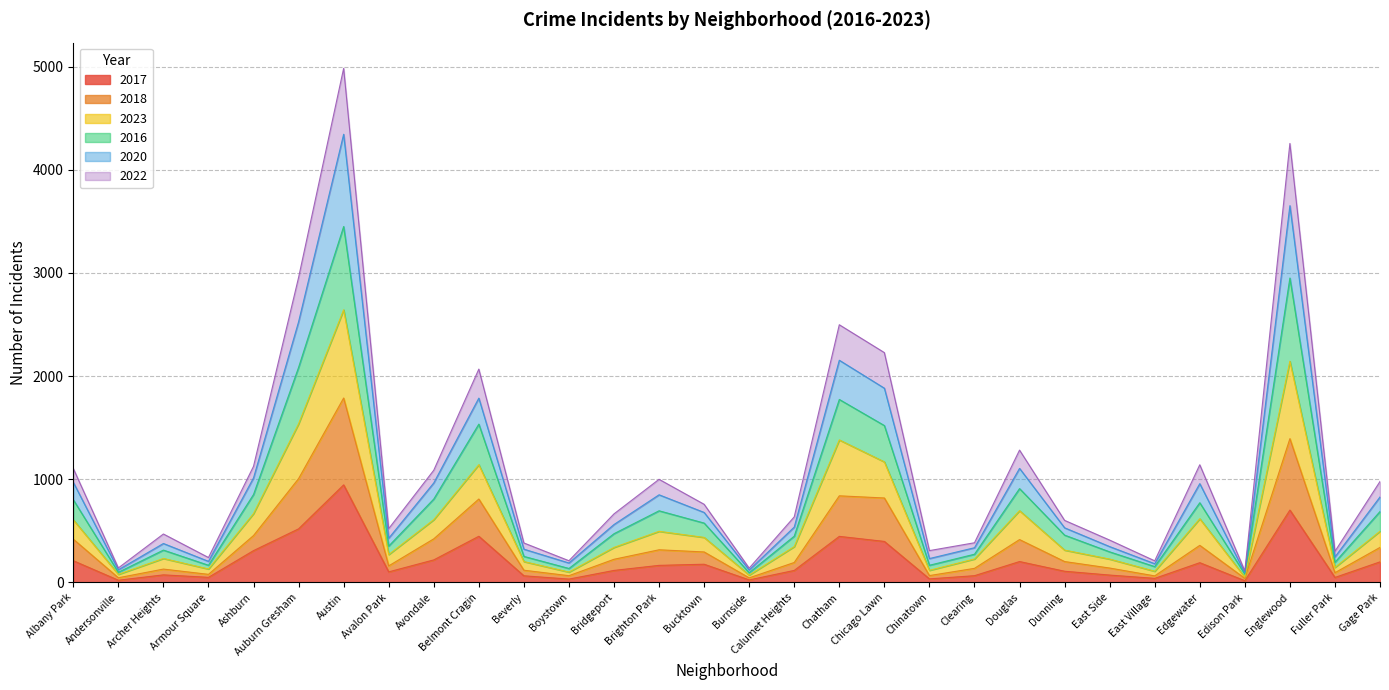

What is the average value of the 2017 series?

204